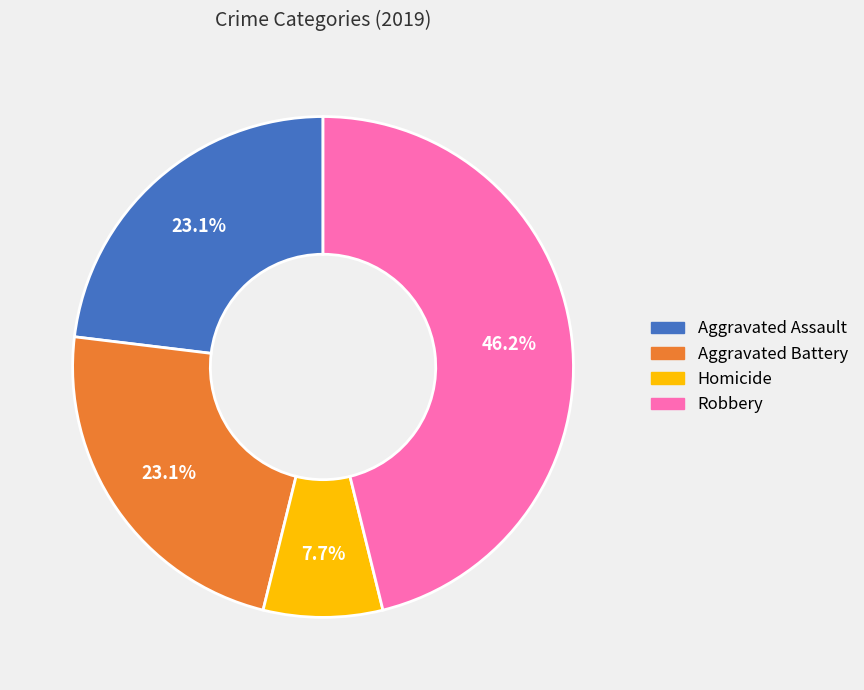

Count the number of slices in the pie.

4